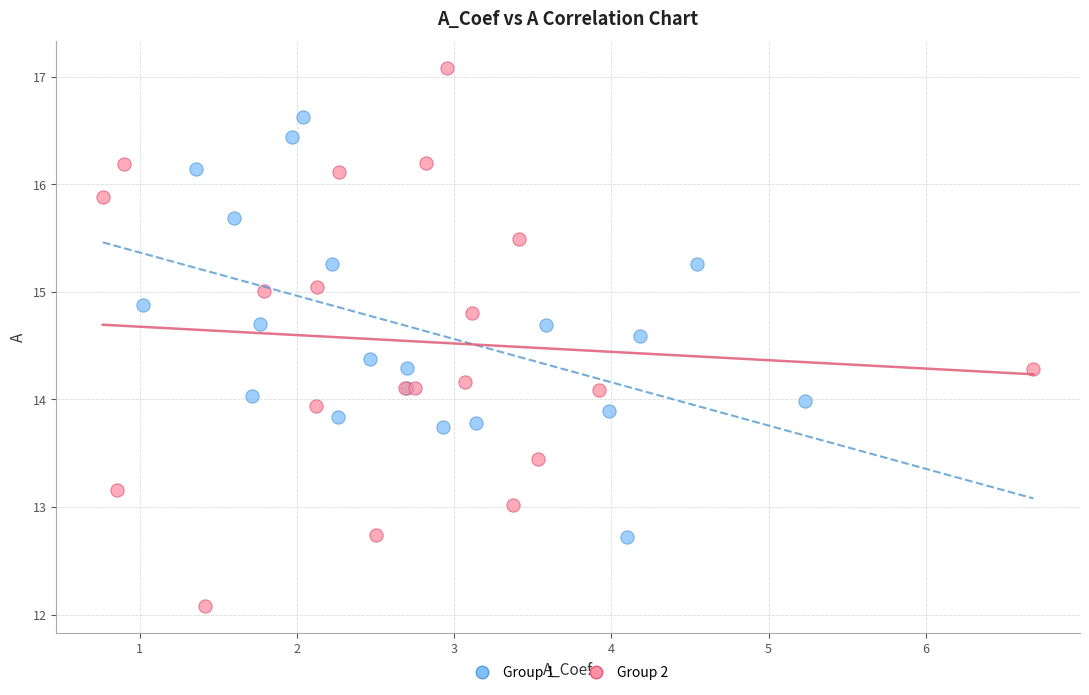

Which series contains the lowest Y value?

Group 2